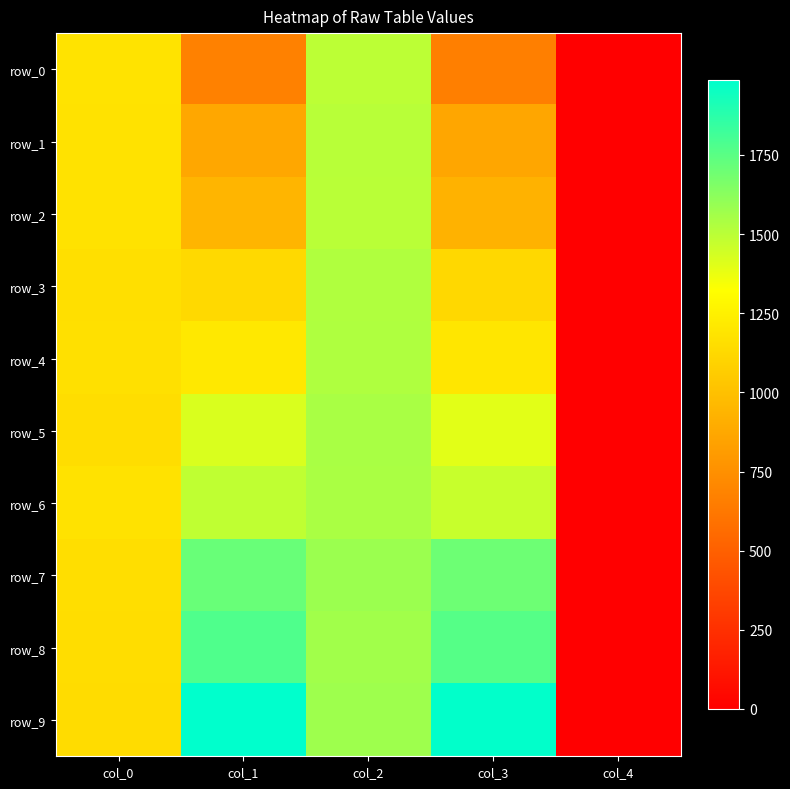

Rank the series at col_4 from highest to lowest value.

row_0, row_1, row_2, row_3, row_4, row_5, row_6, row_7, row_8, row_9